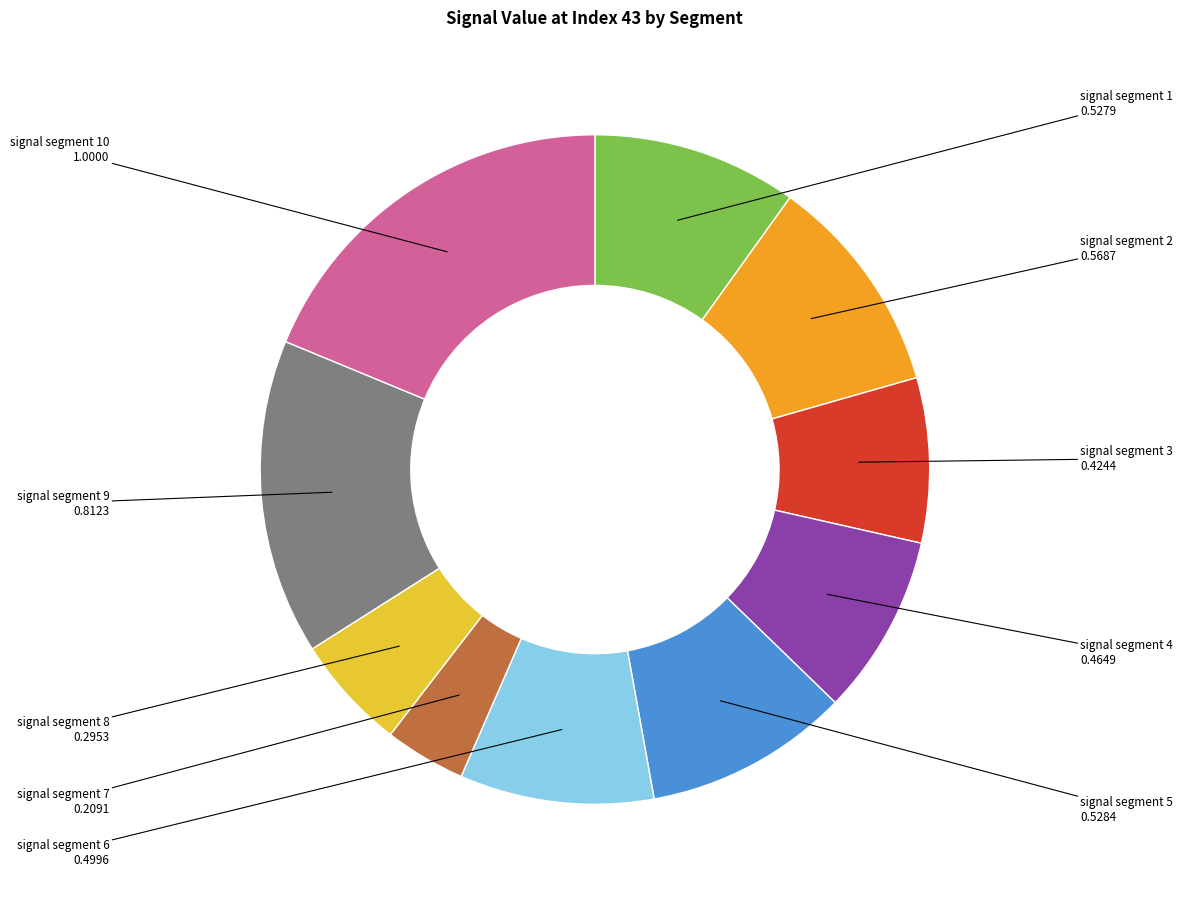

Does signal segment 1 represent more than half of the total?

No